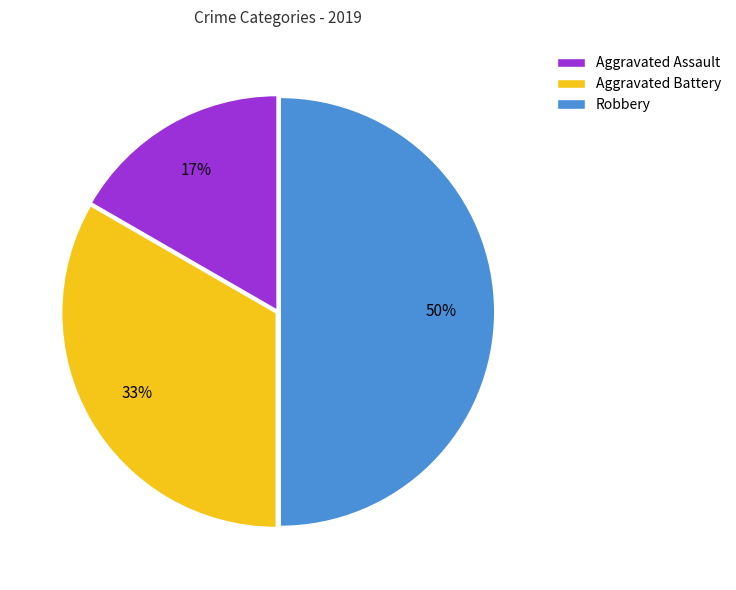

The Aggravated Assault slice represents 17% of the pie. True or false?

True